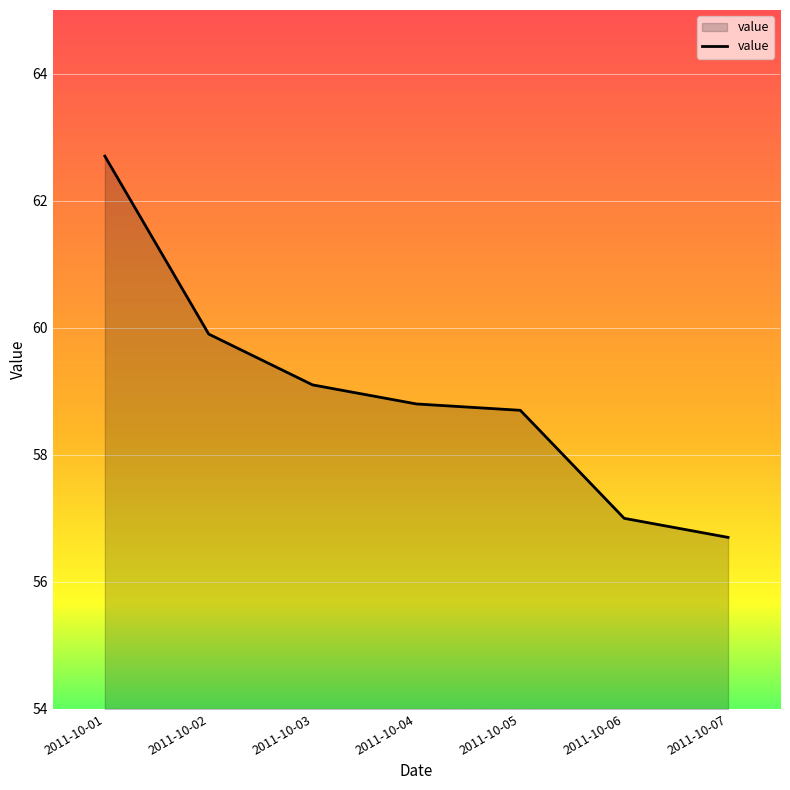

How many lines are shown in the chart?

1